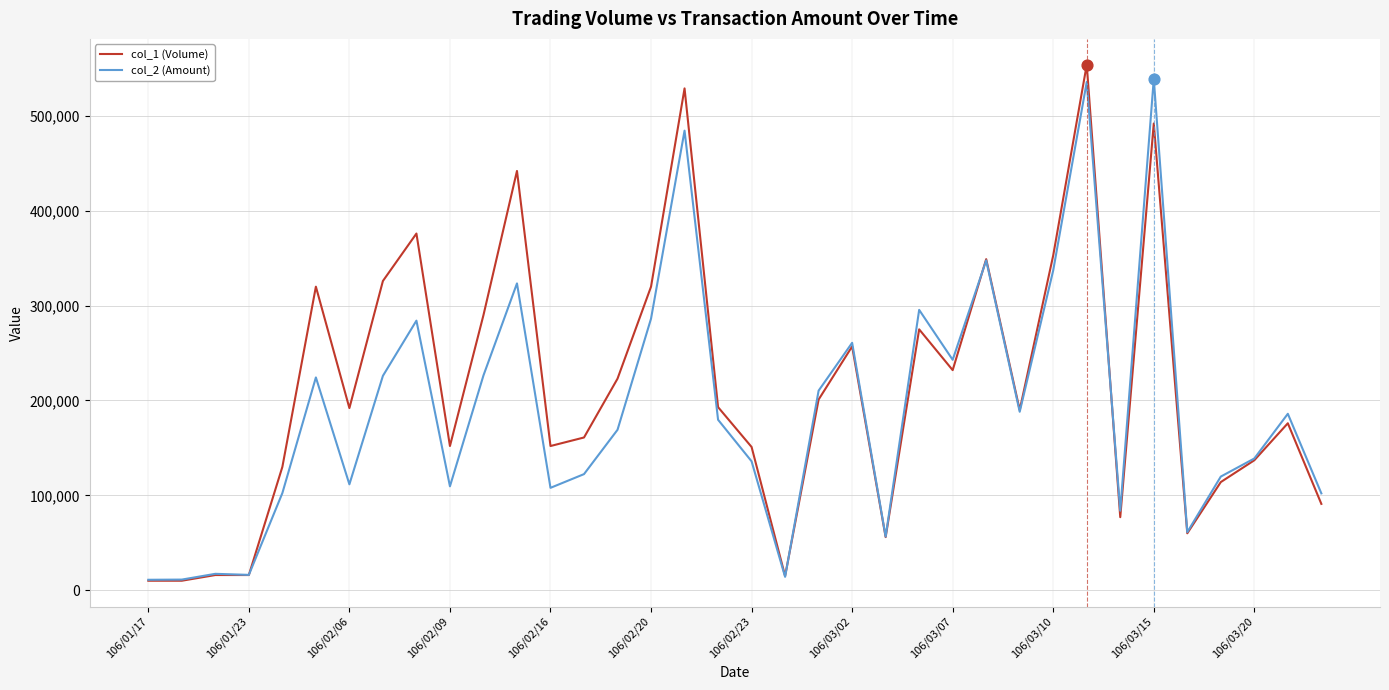

What is the greatest value displayed?

554000